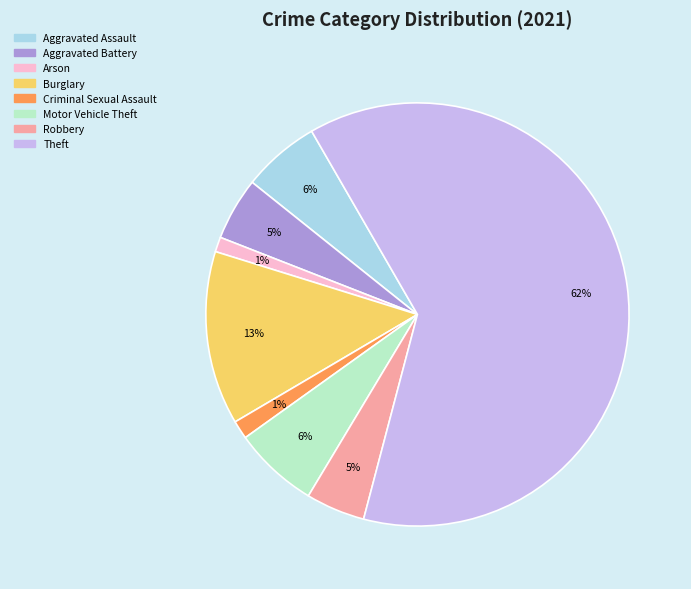

Which has a higher value, Motor Vehicle Theft or Robbery?

Motor Vehicle Theft